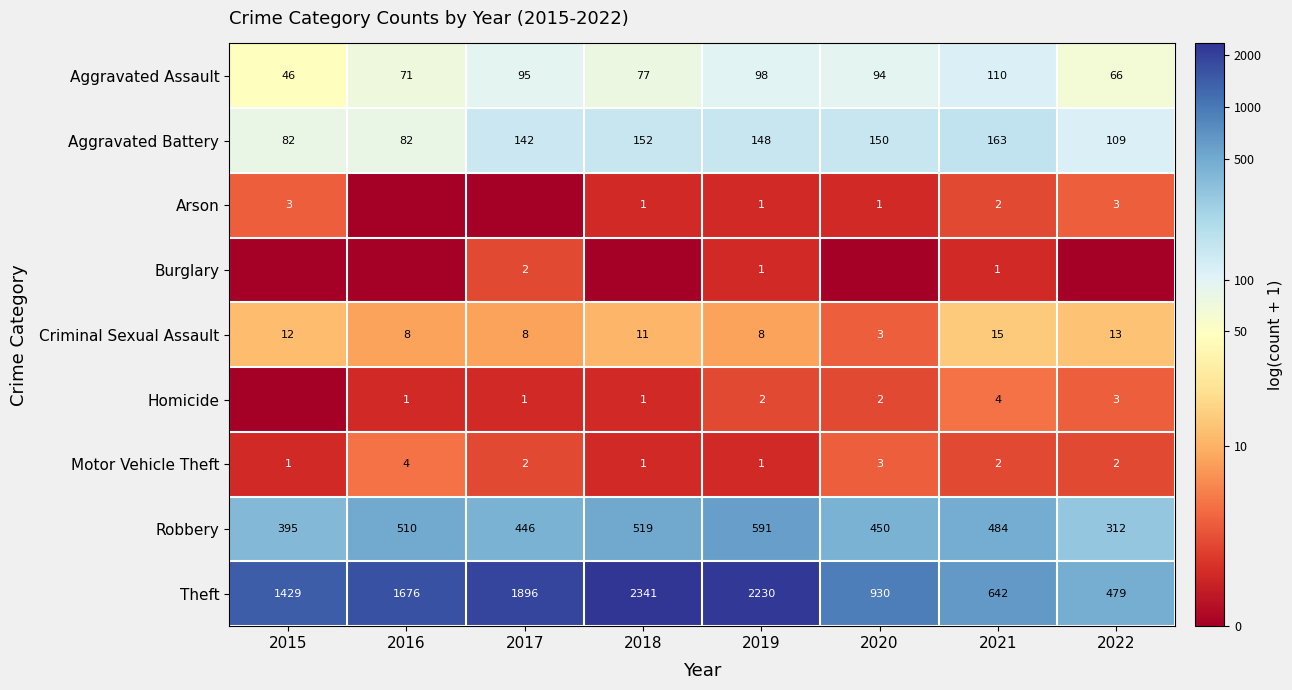

At which category is the sum across all series the highest?

2021